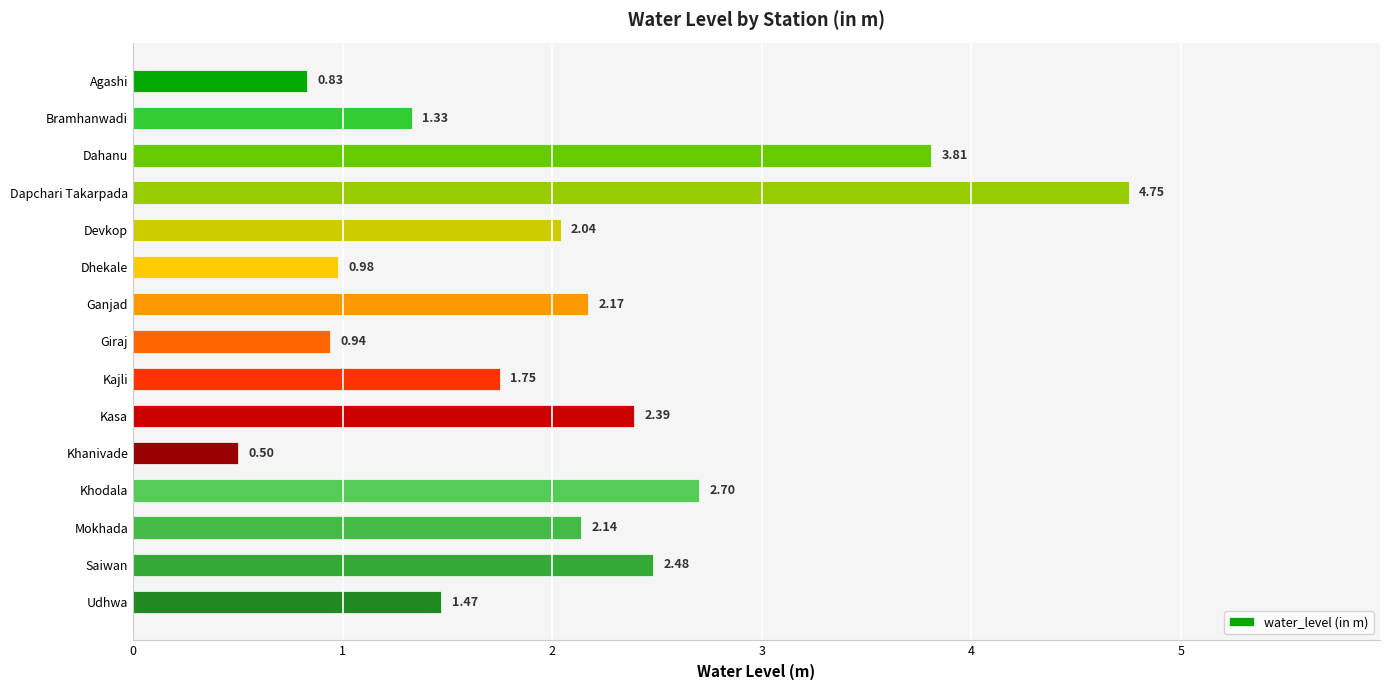

Rank the categories by value from lowest to highest.

Khanivade, Agashi, Giraj, Dhekale, Bramhanwadi, Udhwa, Kajli, Devkop, Mokhada, Ganjad, Kasa, Saiwan, Khodala, Dahanu, Dapchari Takarpada